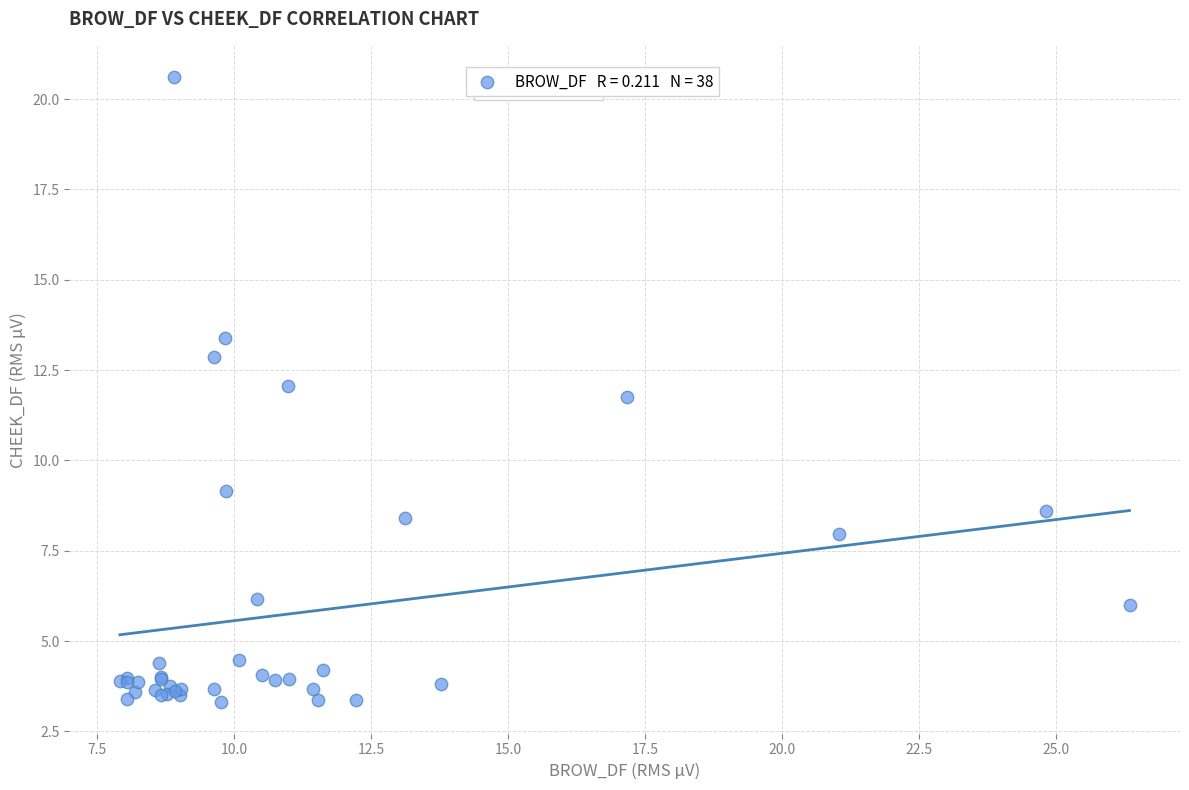

What Y value in the scatter plot is closest to 11?

11.8